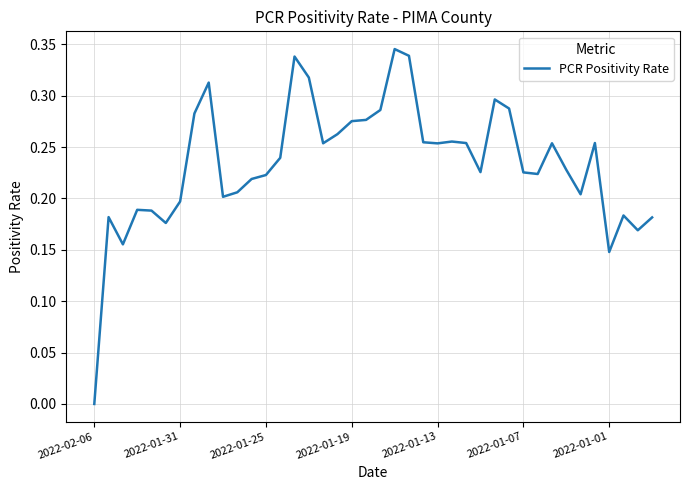

How many series are shown in this chart?

1